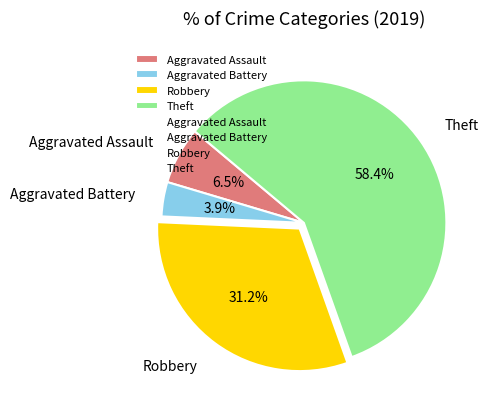

Which has a higher value, Aggravated Battery or Theft?

Theft